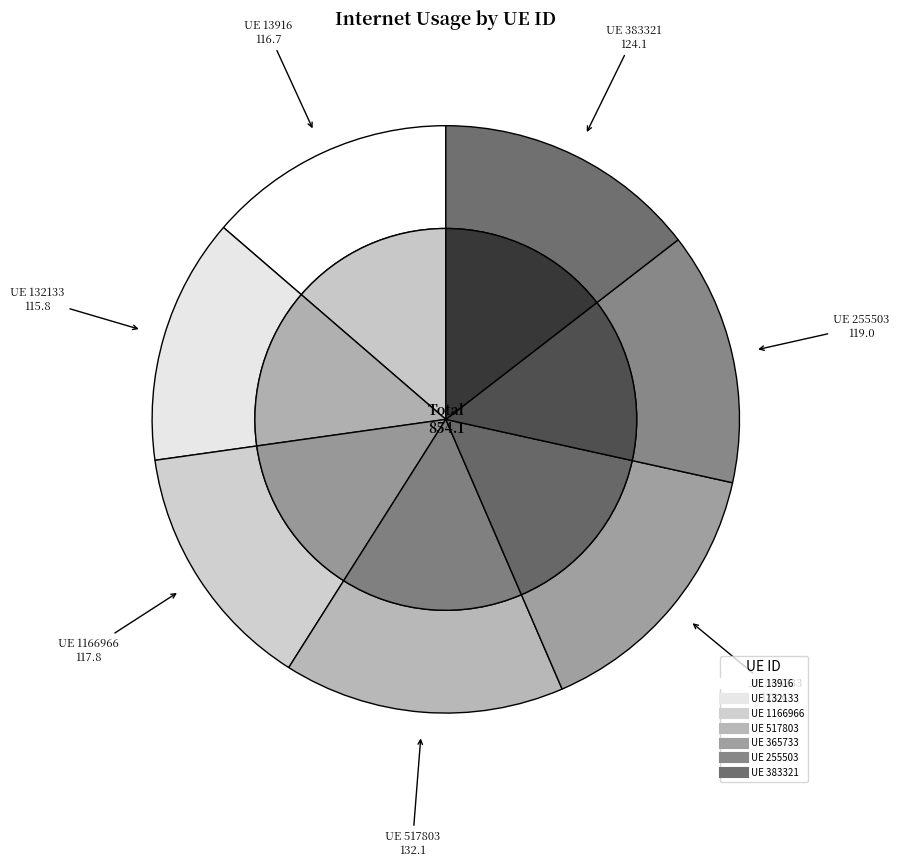

Is it true that 365733 is 15% of the pie?

True